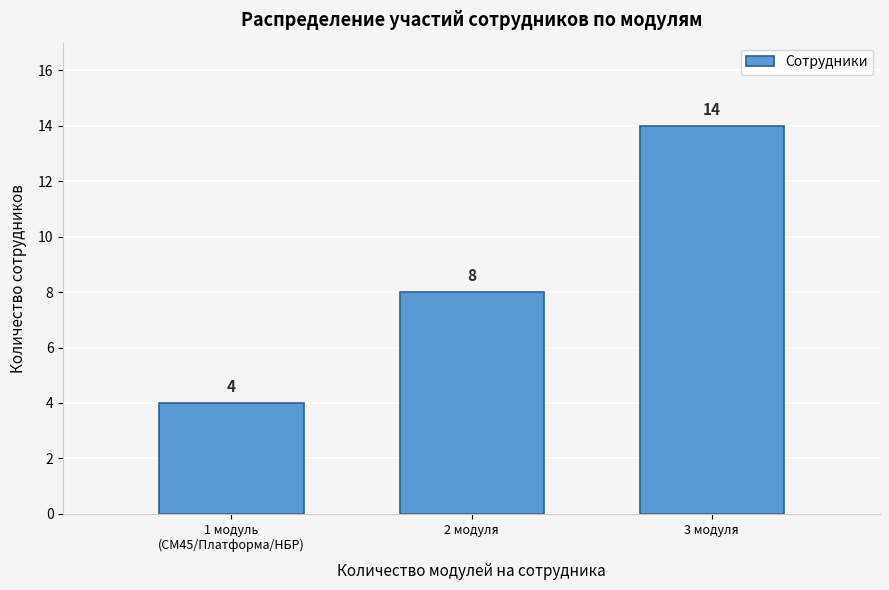

Reading right to left, extract all data points from this chart.

14	8	4